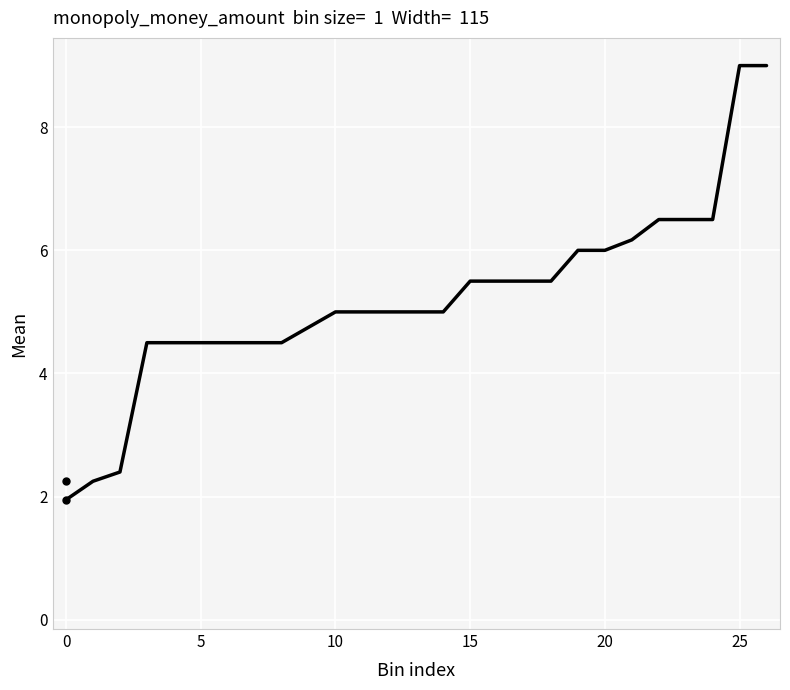

What is the ratio of the value at 17 to the value at 20?

0.9